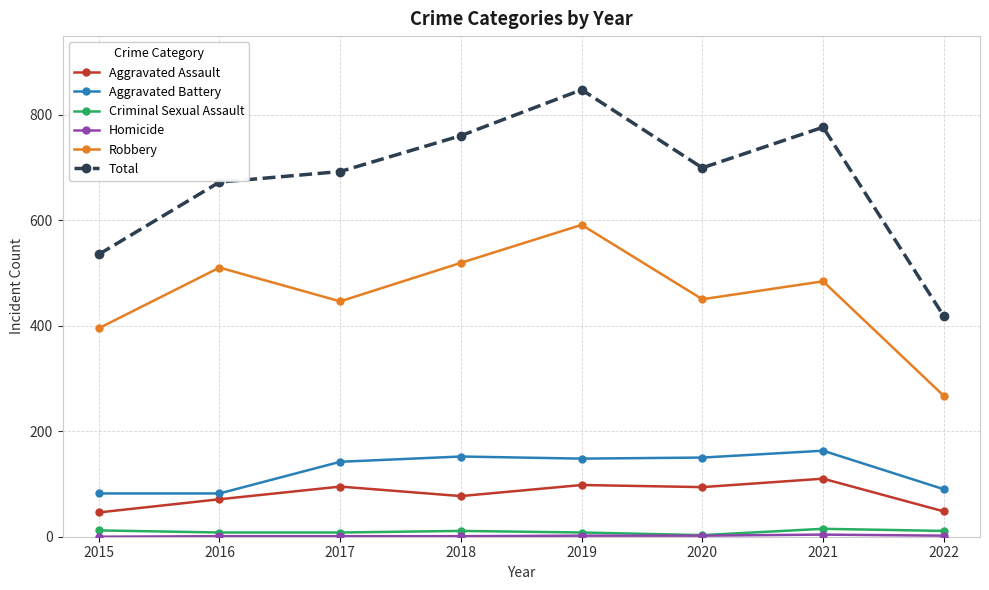

How many data points in Aggravated Assault are less than 94?

4